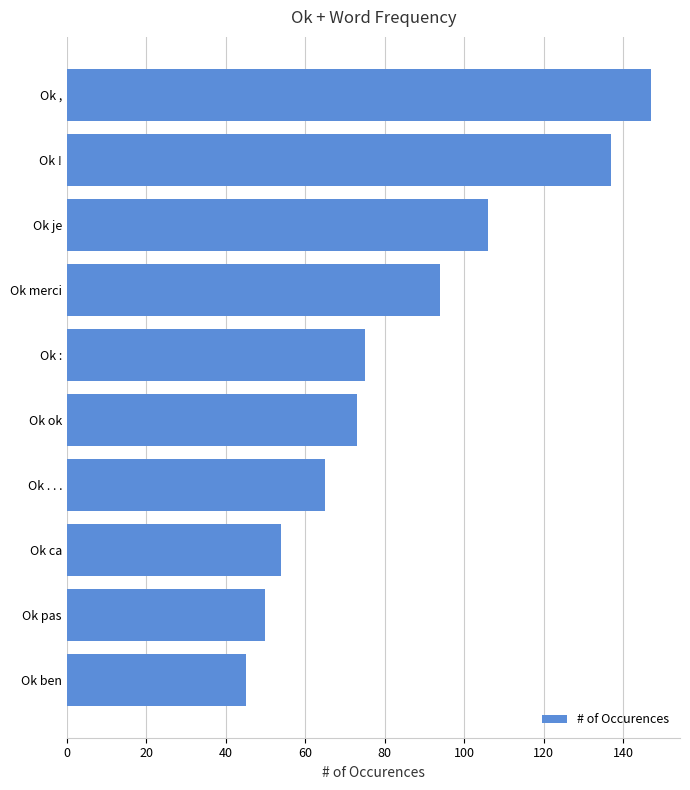

What is the minimum value shown in the chart?

45